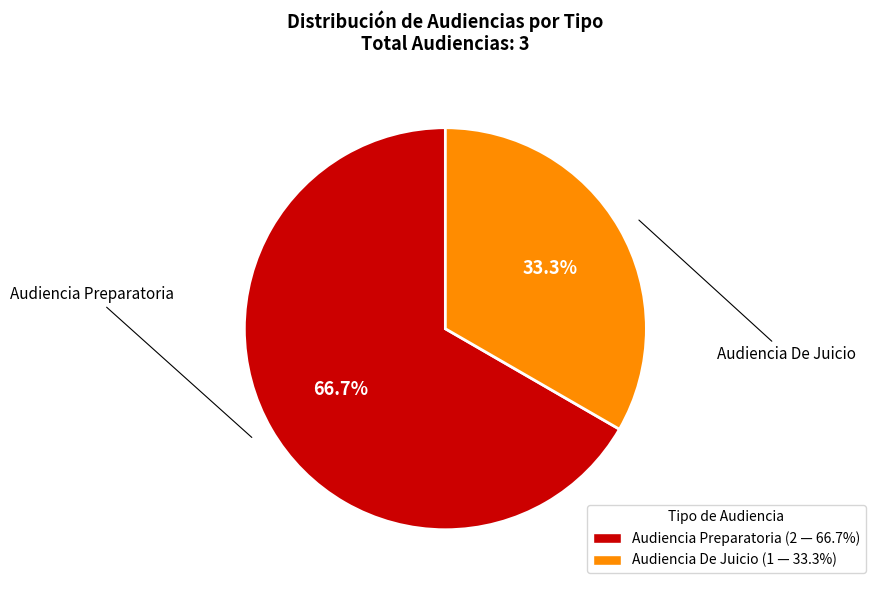

Count the number of slices in the pie.

2